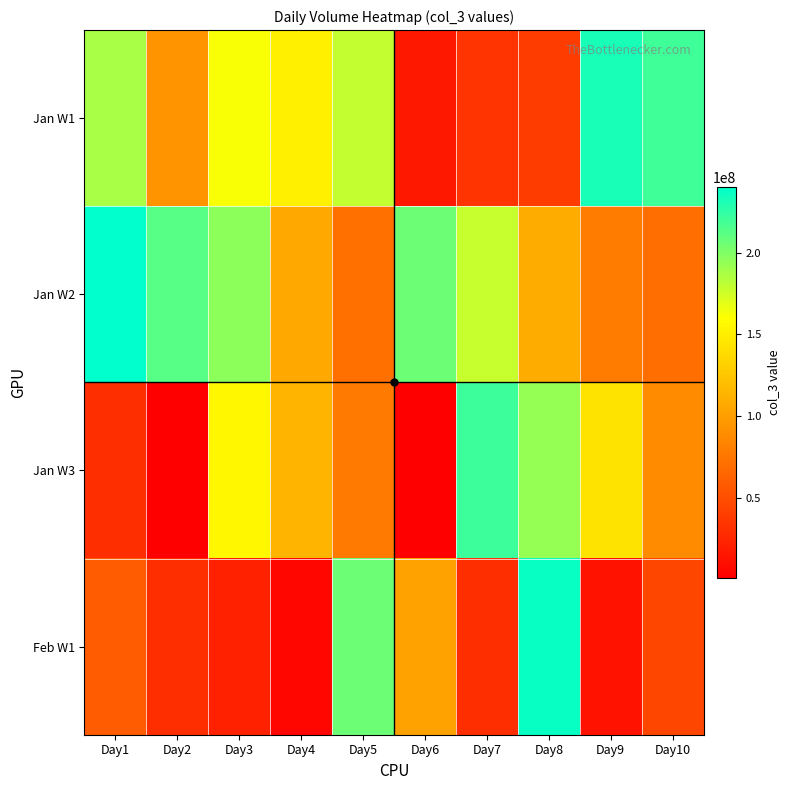

Reading right to left, list all the values displayed in this chart.

Jan W1: Day10=220256856	Day9=231891904	Day8=39506240	Day7=34807720	Day6=17108344	Day5=178697784	Day4=151031144	Day3=162166544	Day2=94090896	Day1=187680352
Jan W2: Day10=71228816	Day9=78919568	Day8=109252672	Day7=178406376	Day6=206455912	Day5=71716760	Day4=106356688	Day3=195995824	Day2=212781400	Day1=240040176
Jan W3: Day10=88707520	Day9=143736864	Day8=193034840	Day7=221299240	Day6=2367056	Day5=78095296	Day4=114834496	Day3=155275472	Day2=1516320	Day1=30575256
Feb W1: Day10=45469408	Day9=12928704	Day8=236809088	Day7=31273168	Day6=102556176	Day5=205650472	Day4=5325608	Day3=22397504	Day2=31225056	Day1=58904528